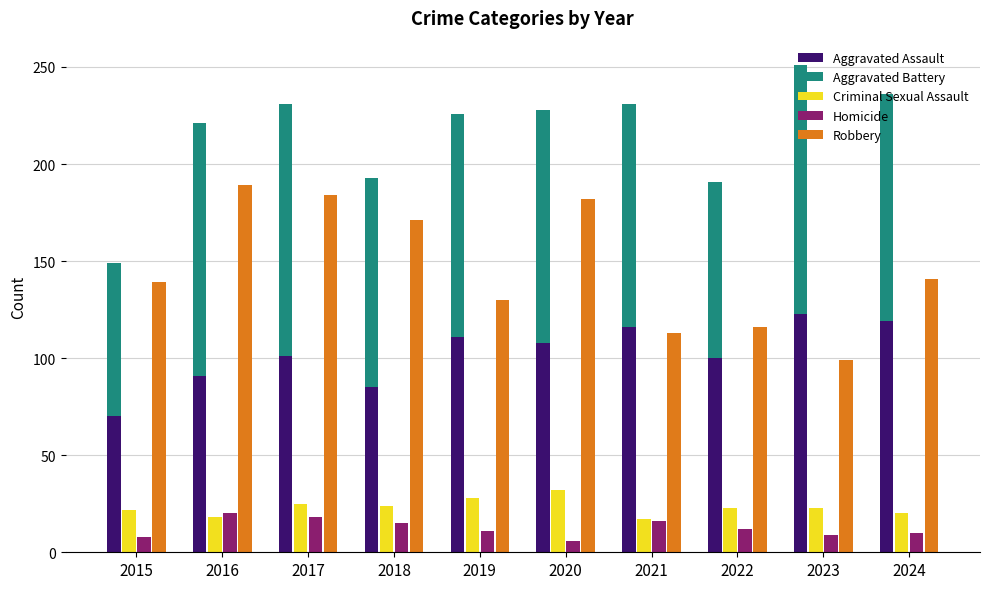

What is the sum of the Robbery values at 2021 and 2015?

252